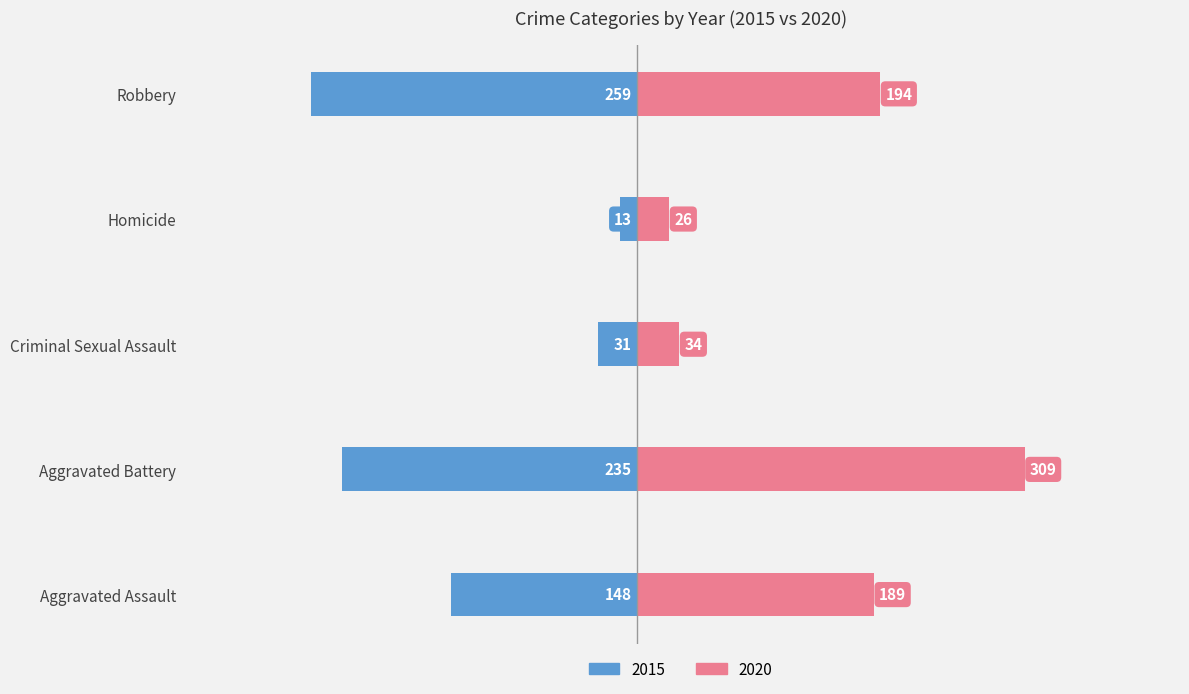

What is the smallest value displayed?

13